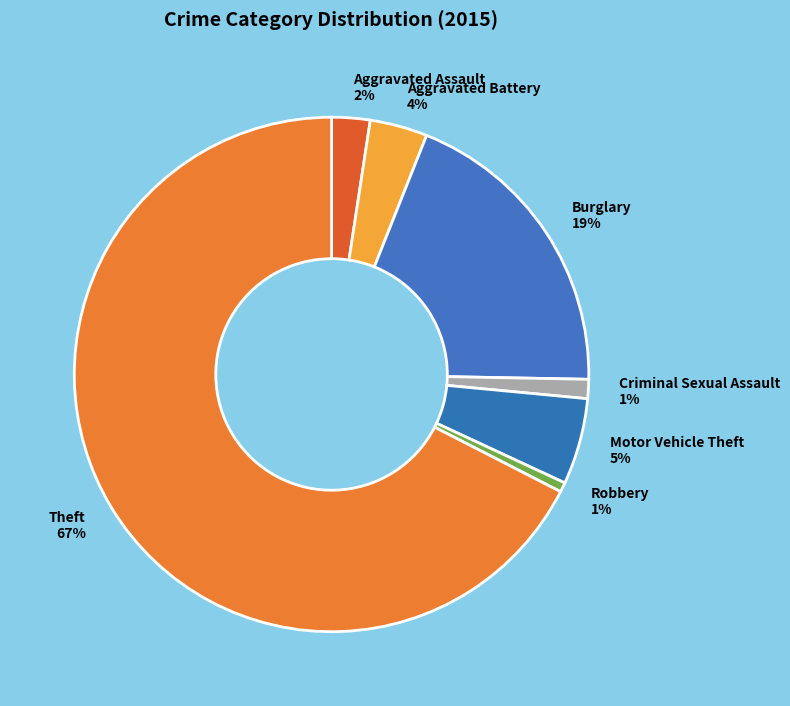

What is the largest slice in the pie chart?

Theft